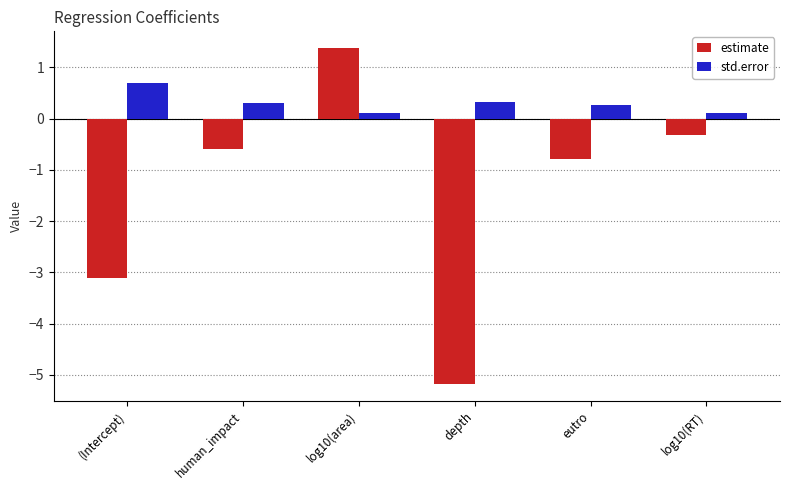

What is the average value of the estimate series?

-1.4